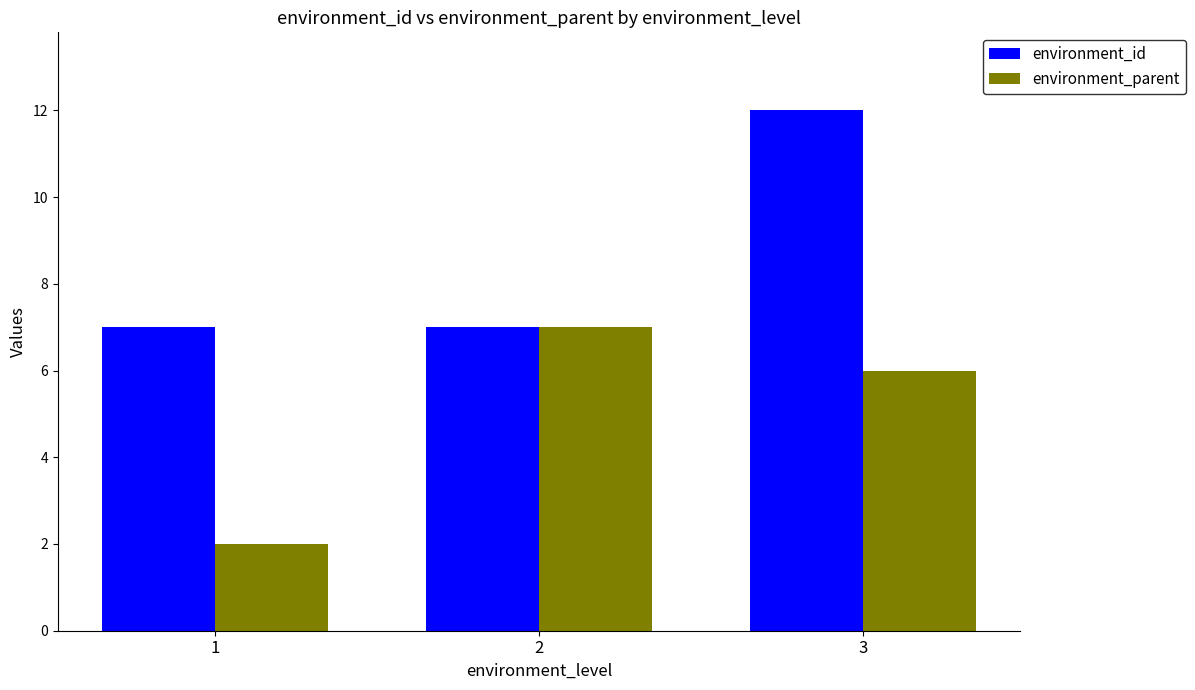

List the series in order of their overall mean, highest first.

environment_id, environment_parent